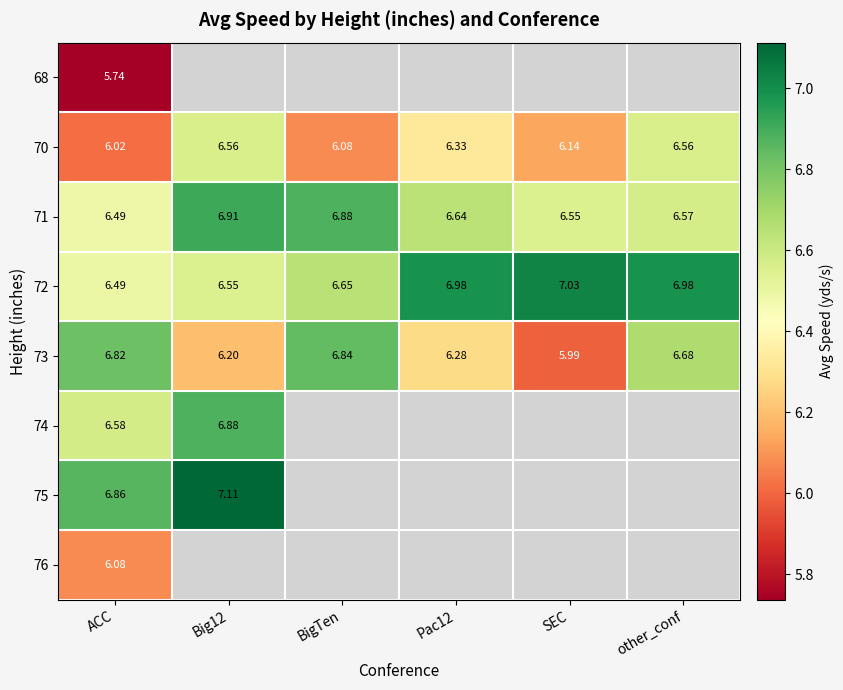

At which label is 72 closest to 6?

ACC